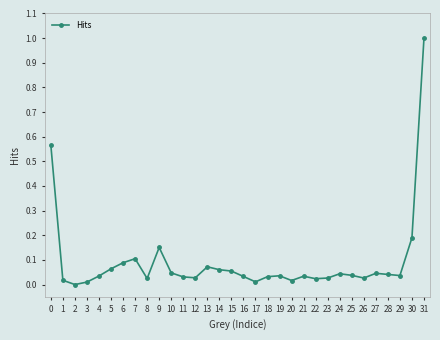

Where is the first local minimum?

2